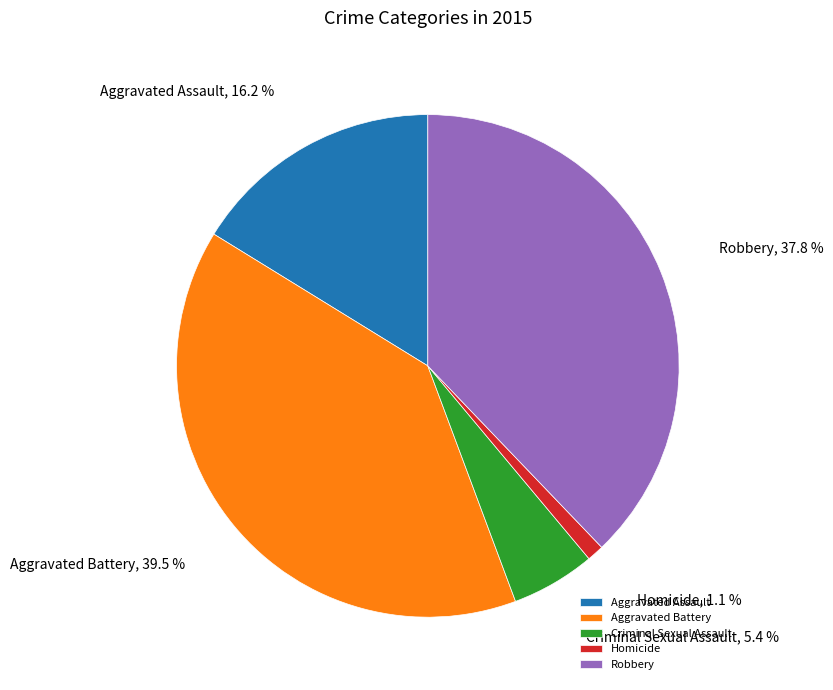

The Robbery slice represents 24% of the pie. True or false?

False